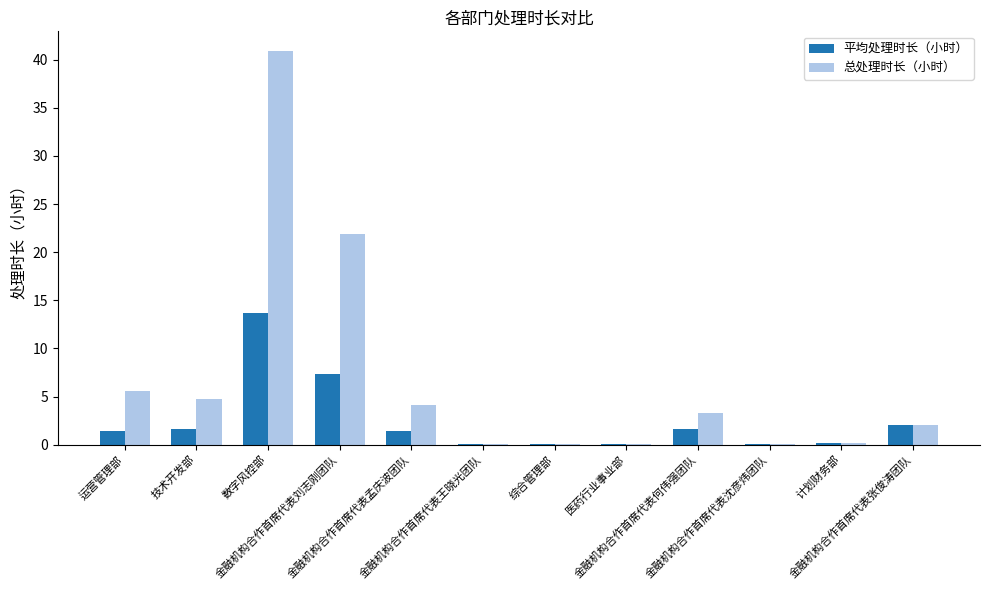

Which series has the largest total across all categories?

总处理时长（小时）